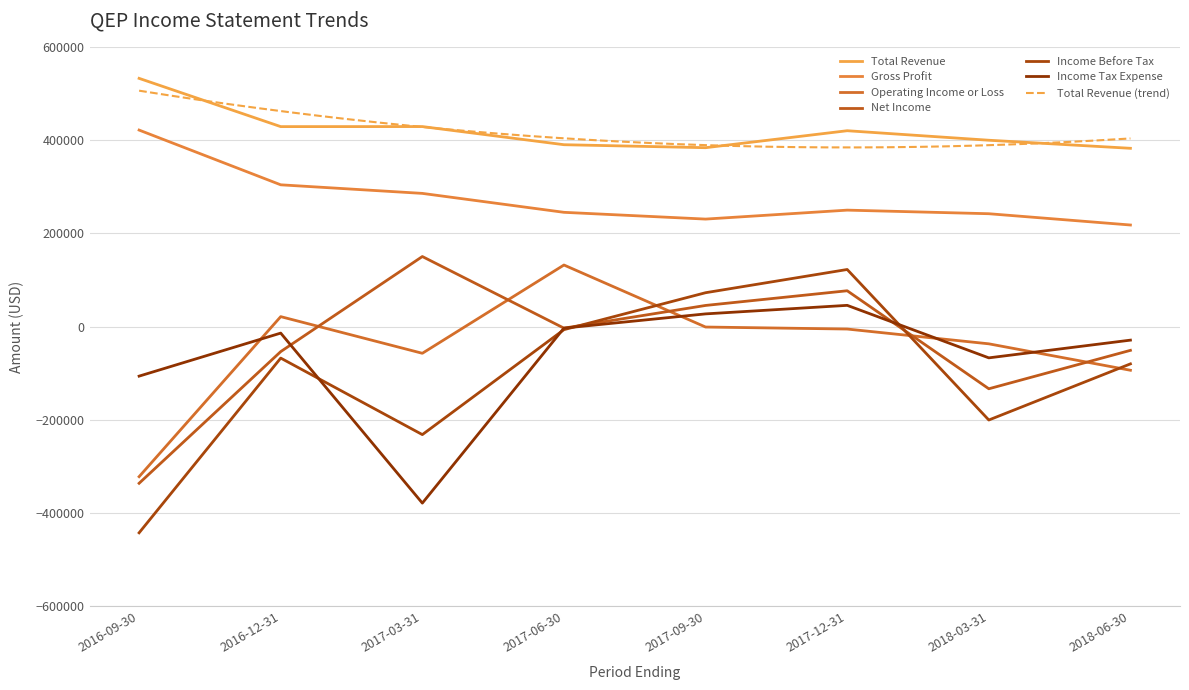

Which series has the largest range (max minus min)?

Income Before Tax